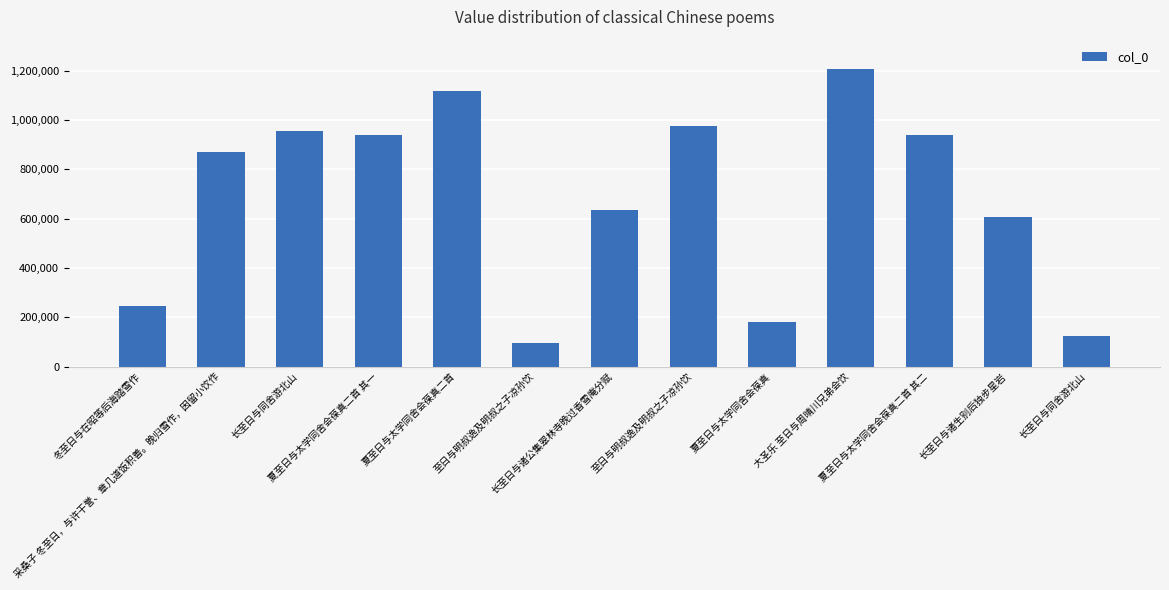

List the labels in order of value, smallest first.

至日与明叔逸及明叔之子凉孙饮, 长至日与同舍游北山, 夏至日与太学同舍会葆真, 冬至日与在昭等后海踏雪作, 长至日与诸生别后独步星岩, 长至日与诸公集翠林寺晚过香雪庵分赋, 采桑子 冬至日，与许干誉、章几道饭积善。晚归雪作，因留小饮作, 夏至日与太学同舍会葆真二首 其二, 夏至日与太学同舍会葆真二首 其一, 长至日与同舍游北山, 至日与明叔逸及明叔之子凉孙饮, 夏至日与太学同舍会葆真二首, 大圣乐 至日与周晴川兄弟会饮